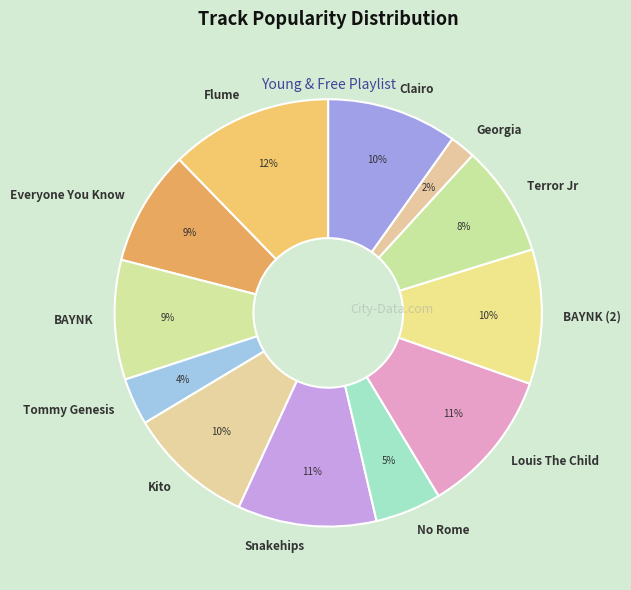

To the nearest percent, what portion does Clairo represent?

10%